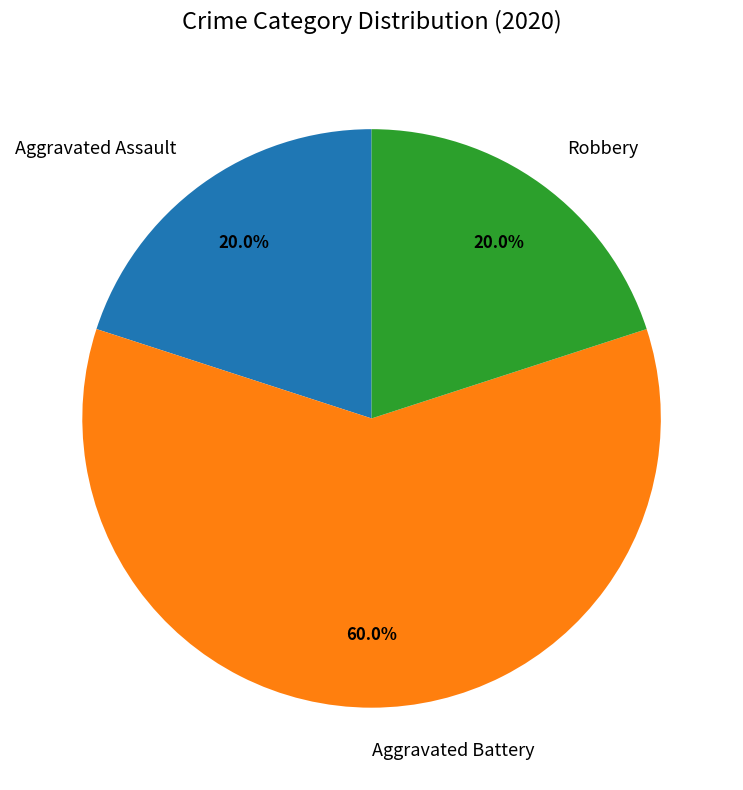

Is Aggravated Battery the majority of the pie?

Yes